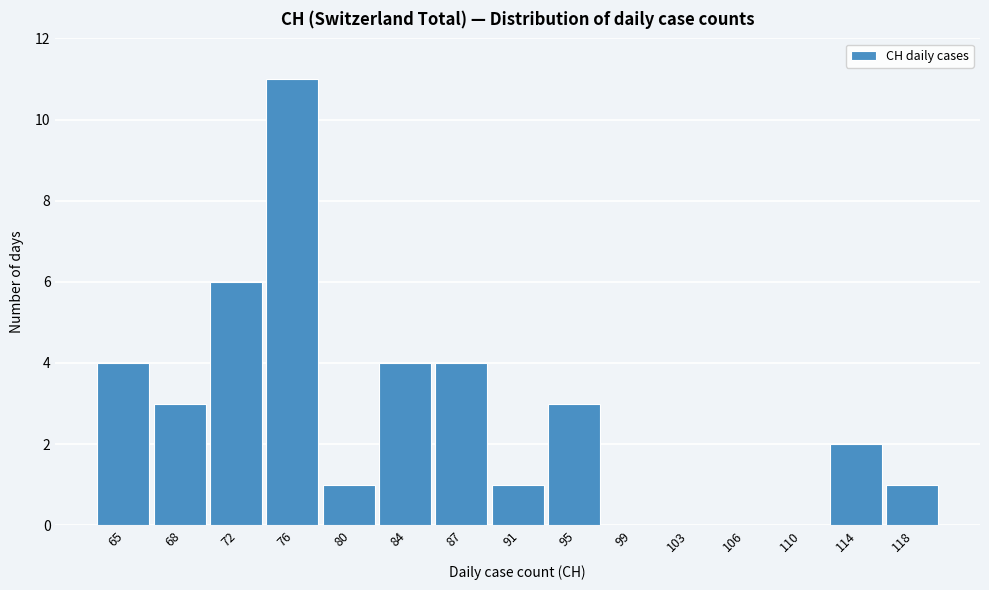

Reading right to left, extract all data points from this chart.

118=1	114=2	110=0	106=0	103=0	99=0	95=3	91=1	87=4	84=4	80=1	76=11	72=6	68=3	65=4